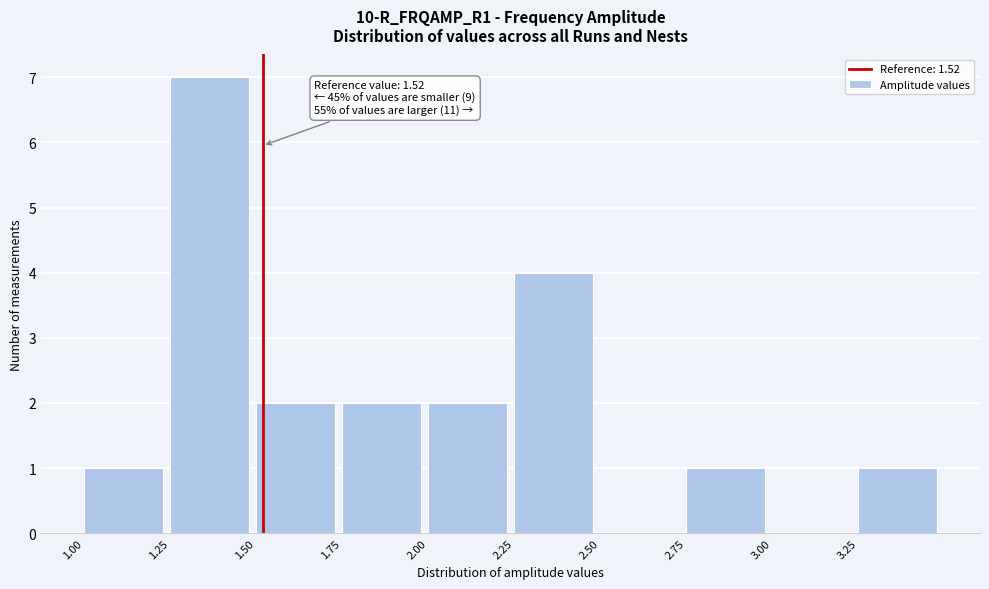

Over which range of the x-axis is the bar tallest?

1.25 to 1.50